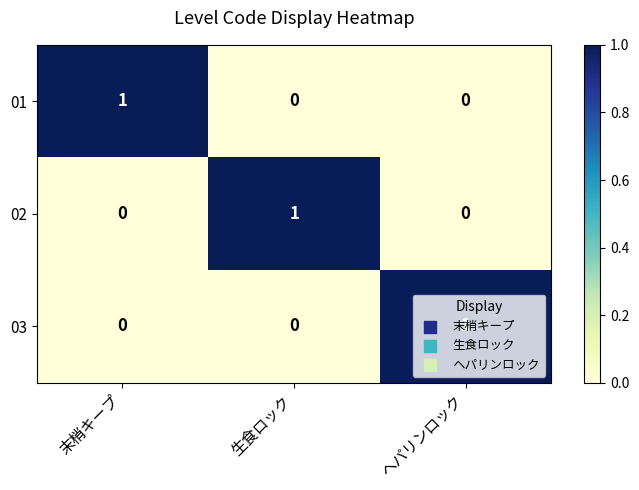

How many values in the 02 series exceed 0?

1